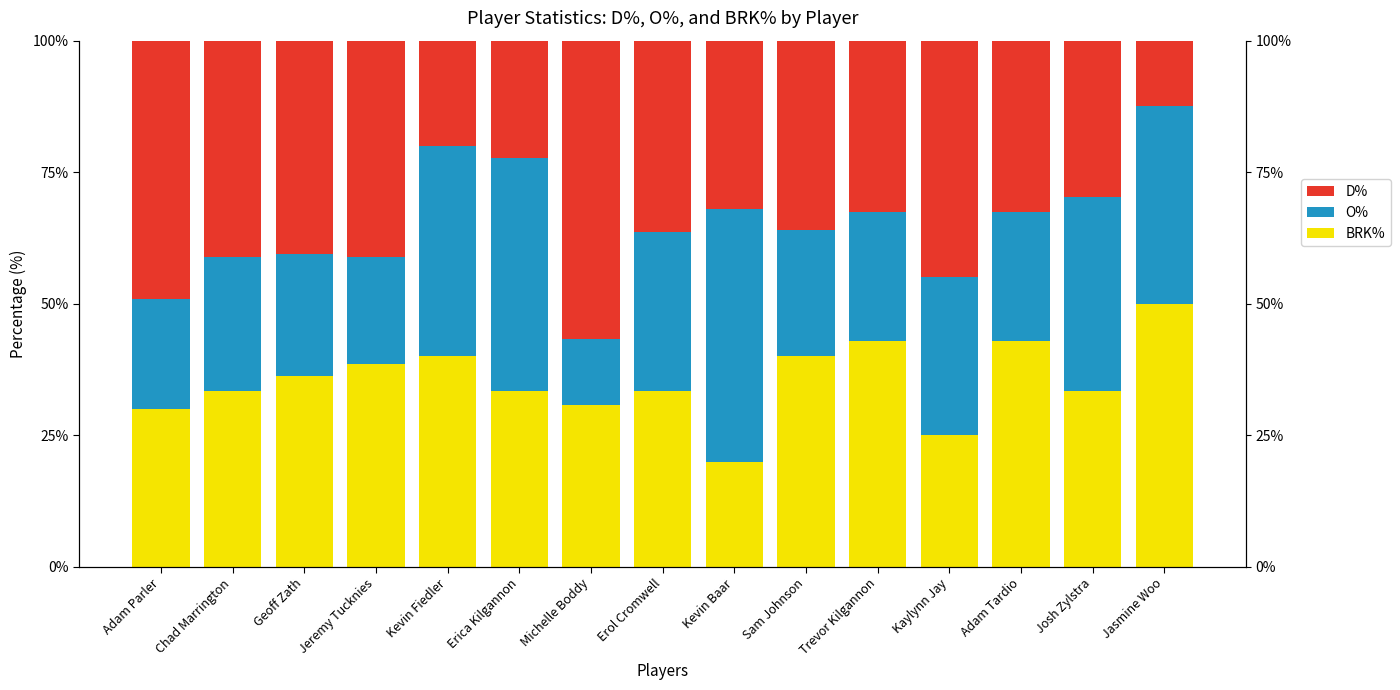

What is the spread (max minus min) of values at Chad Marrington?

15.4